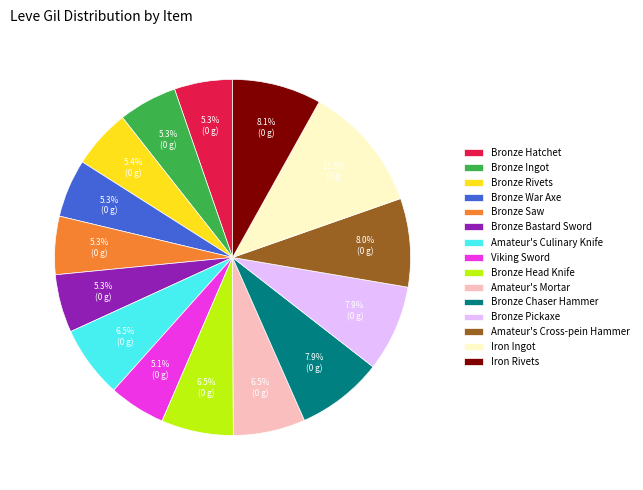

Do Bronze Saw and Viking Sword together represent more than half of the pie?

No